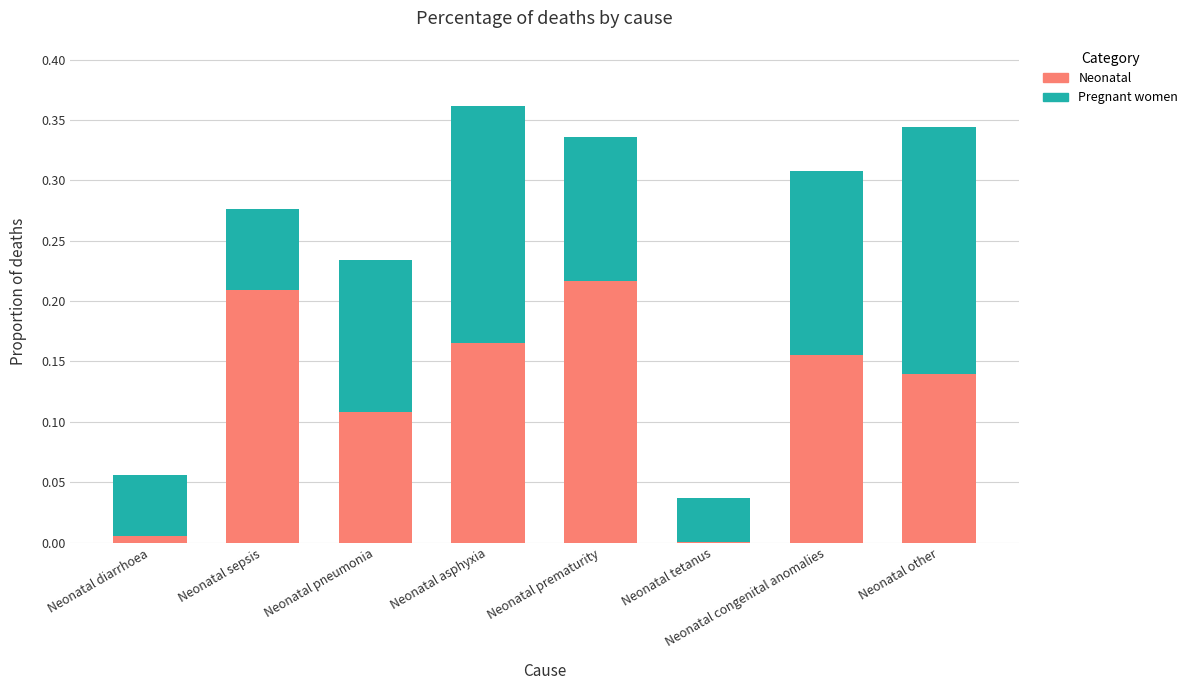

What is the sum of all Neonatal values?

1.0